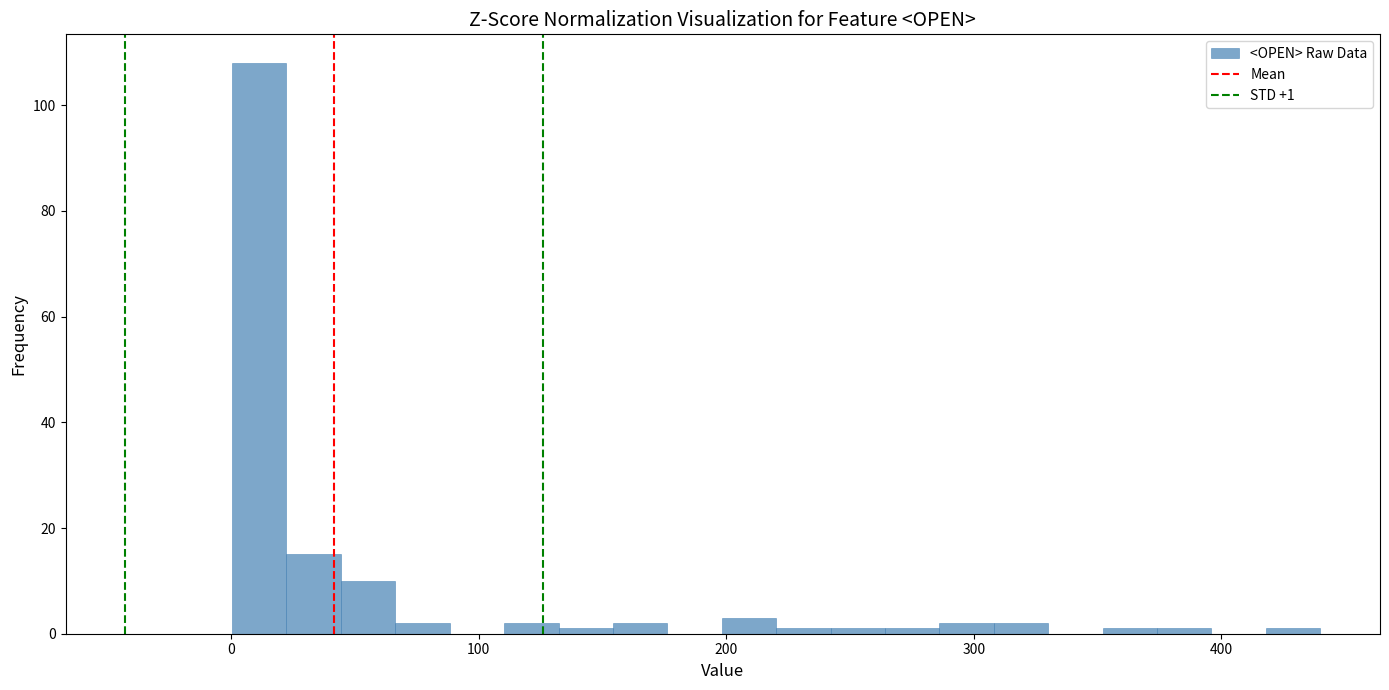

Read against the x-axis, roughly where is the centre of the tallest bar?

10